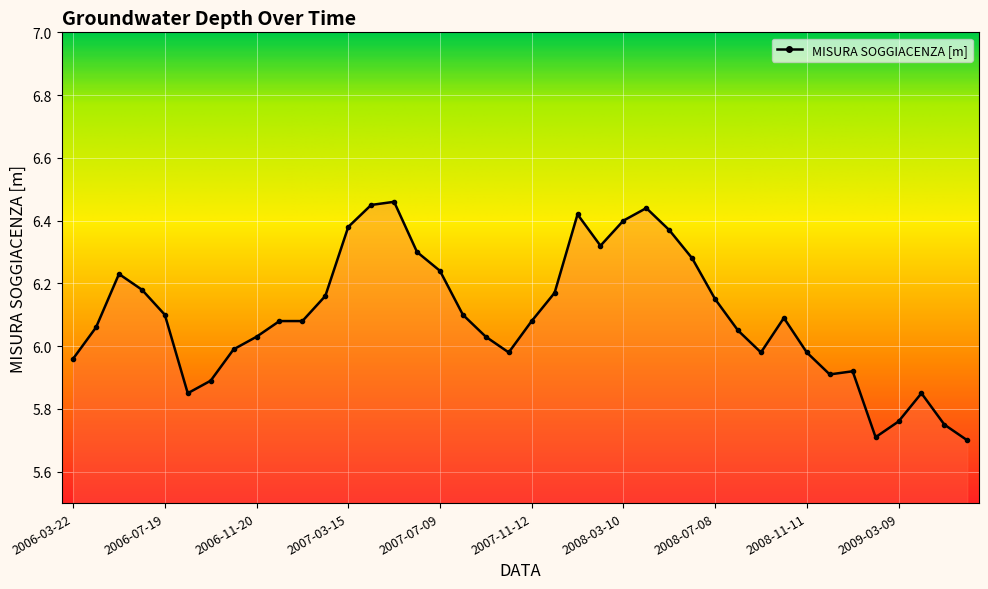

How many data points are less than 6?

14